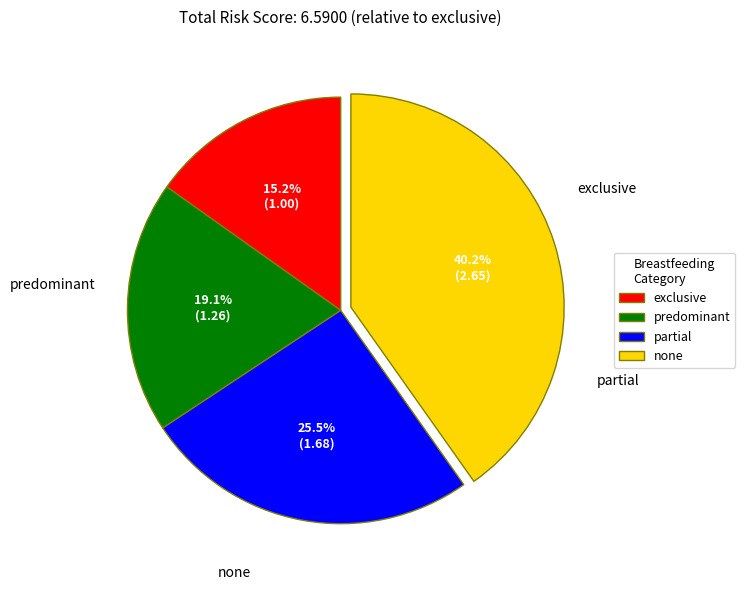

The none slice represents 53% of the pie. True or false?

False